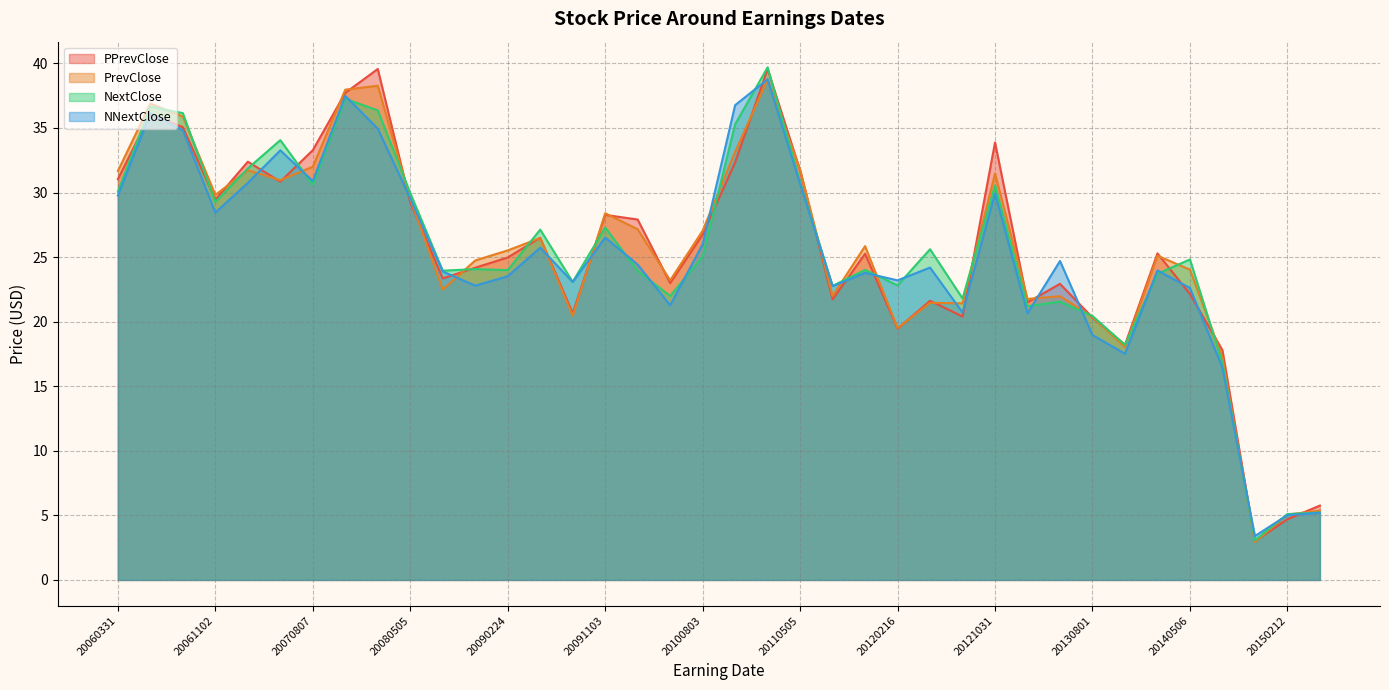

After their last crossing, which series has the higher values: PPrevClose or NextClose?

PPrevClose